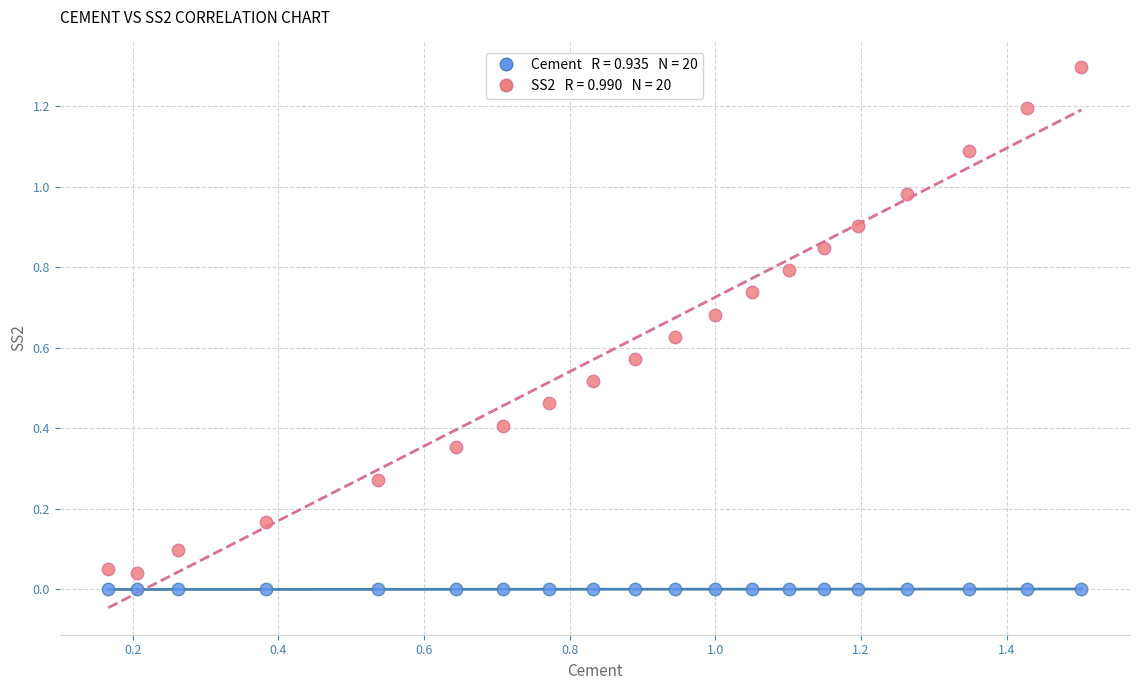

Across all data points, what is the range of X values (max minus min)?

1.3